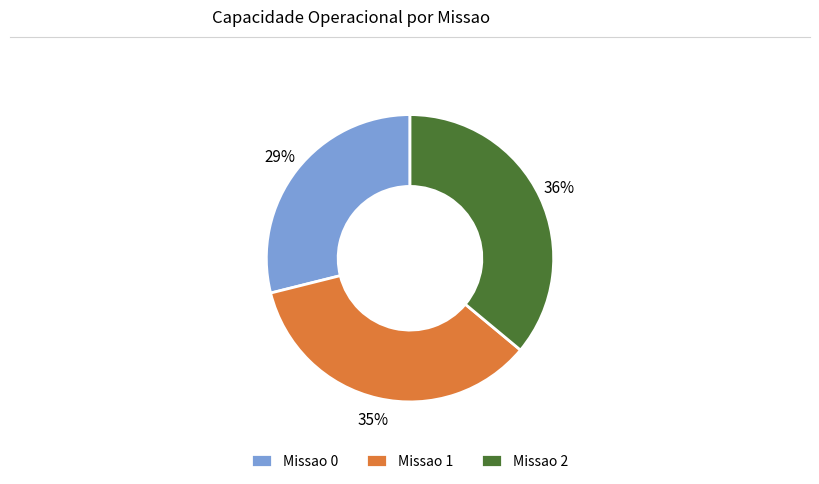

Is the sum of Missao 0 and Missao 1 greater than half?

Yes